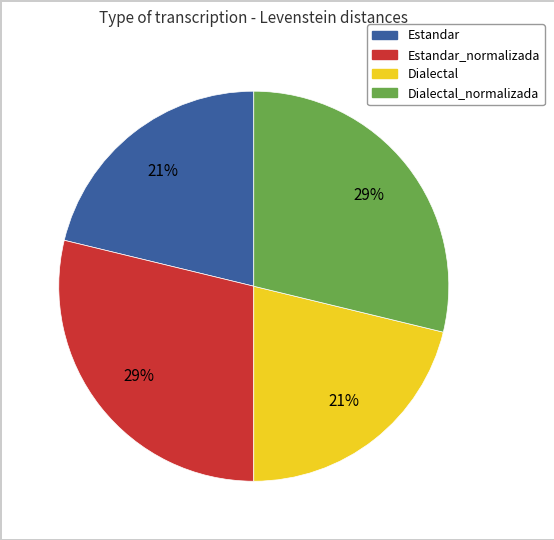

Count the number of slices in the pie.

4